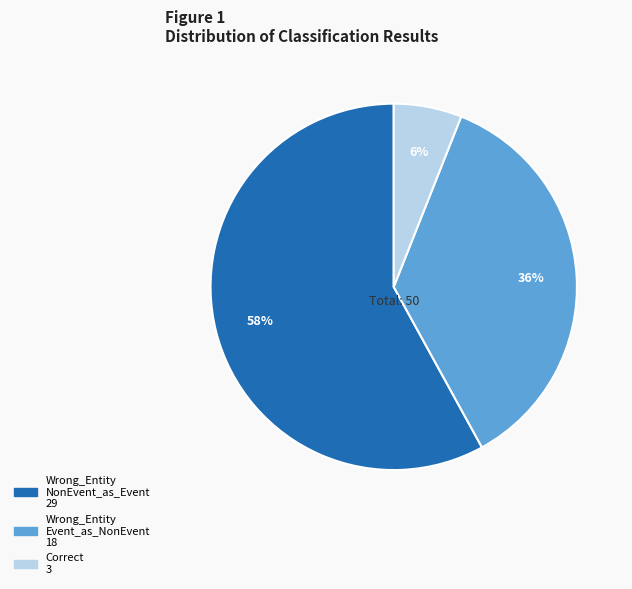

To the nearest percent, what is the average slice percentage?

33%